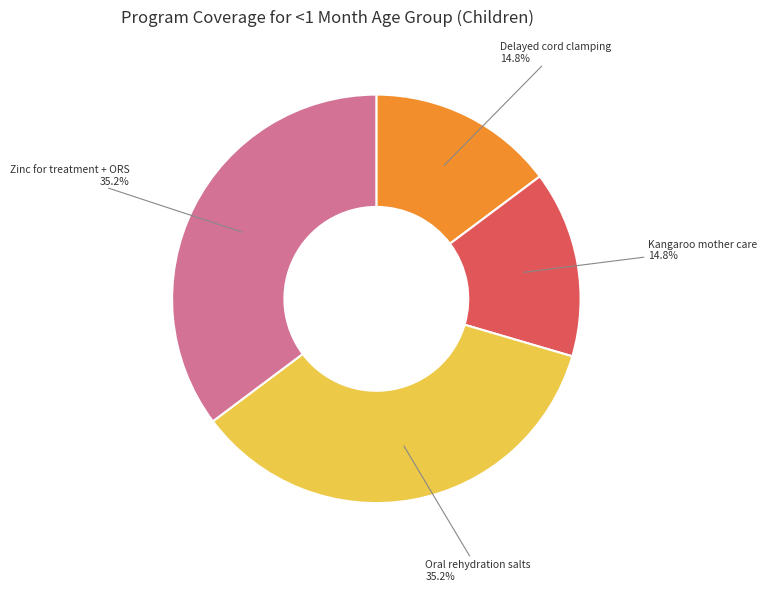

How many segments does this pie chart have?

4